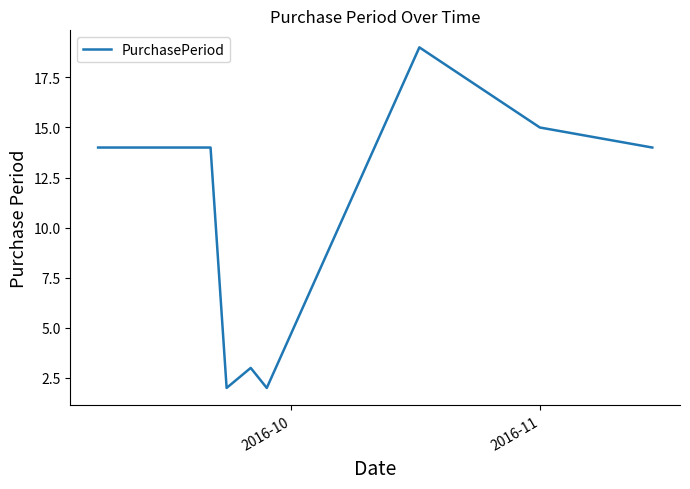

What is the difference between the second highest and second lowest values?

13